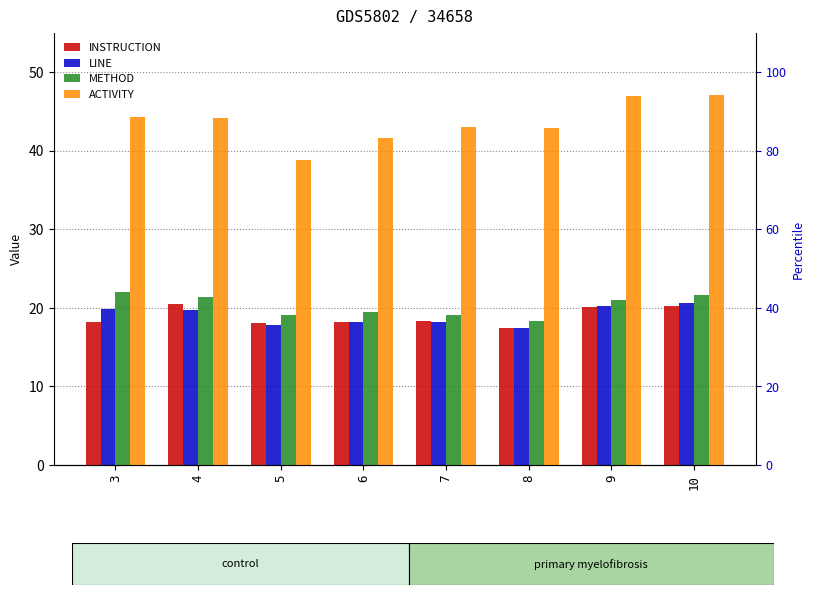

The value of METHOD at 4 is 21.4. True or false?

True